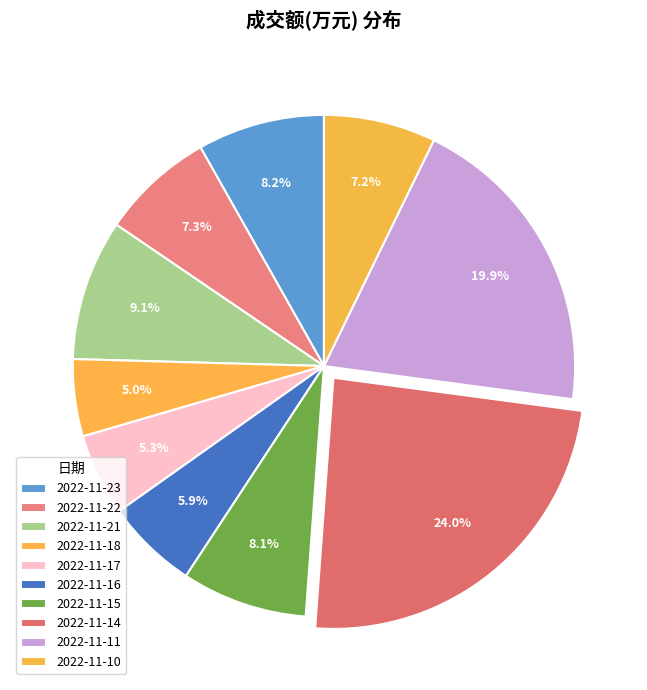

To the nearest percent, what is the difference between the largest and smallest slice percentages?

19%